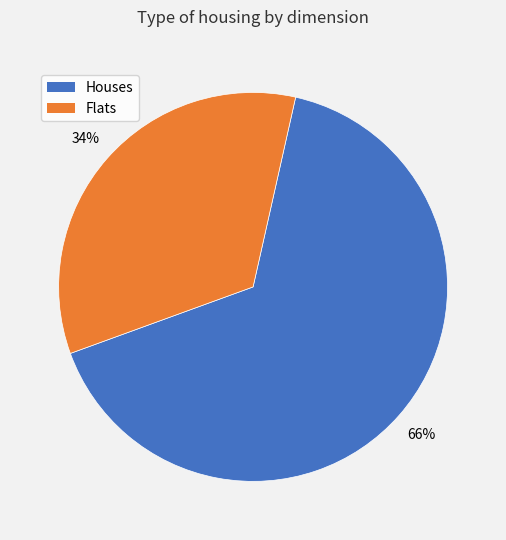

Is there a majority slice in this chart?

Yes